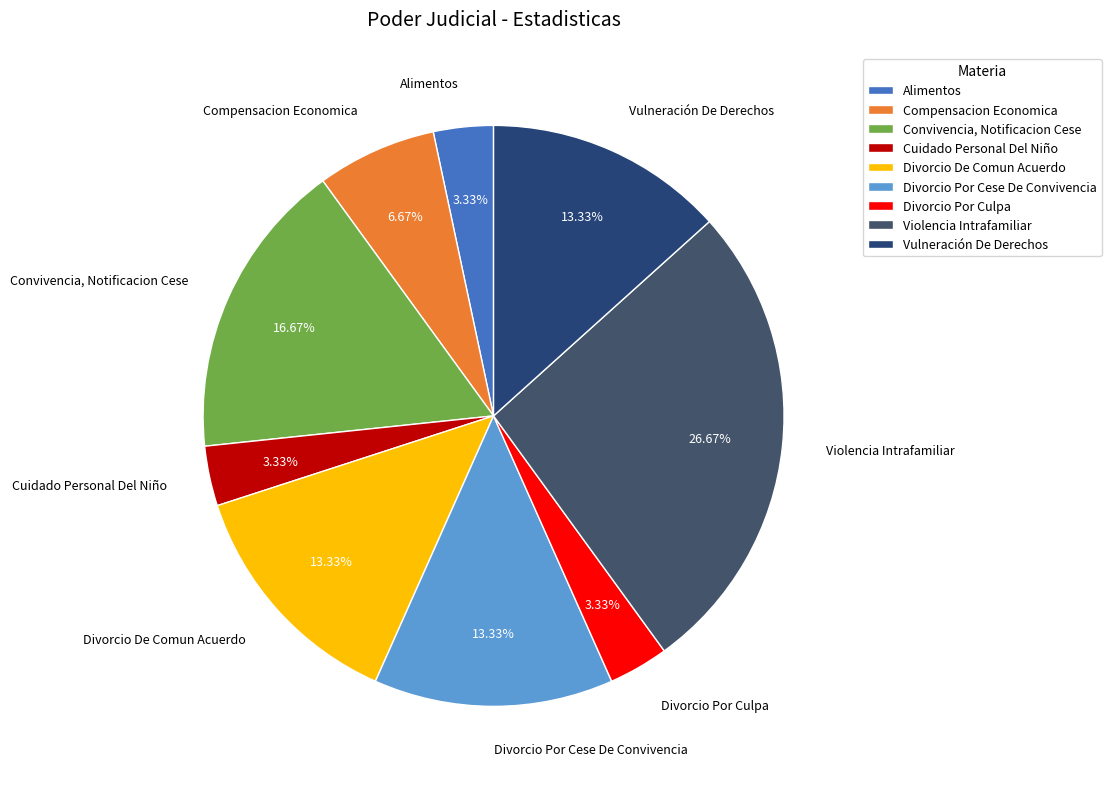

True or false: Compensacion Economica accounts for 7% of the total.

True